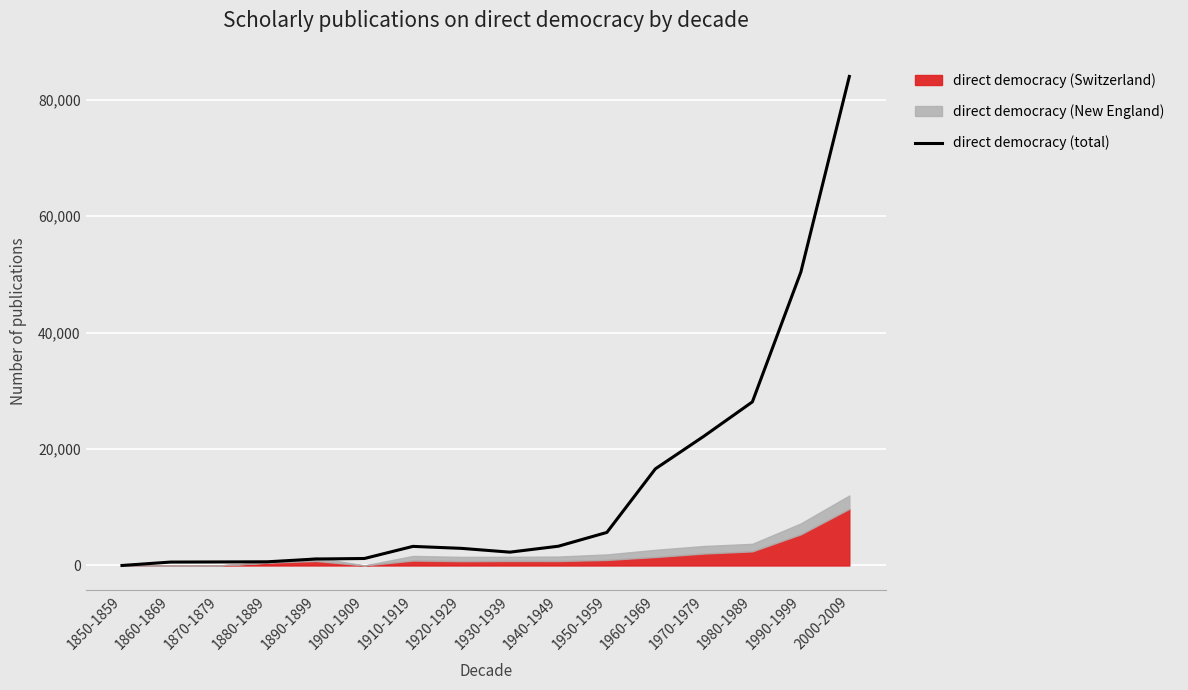

What is the highest value of the direct democracy (total) series?

84000